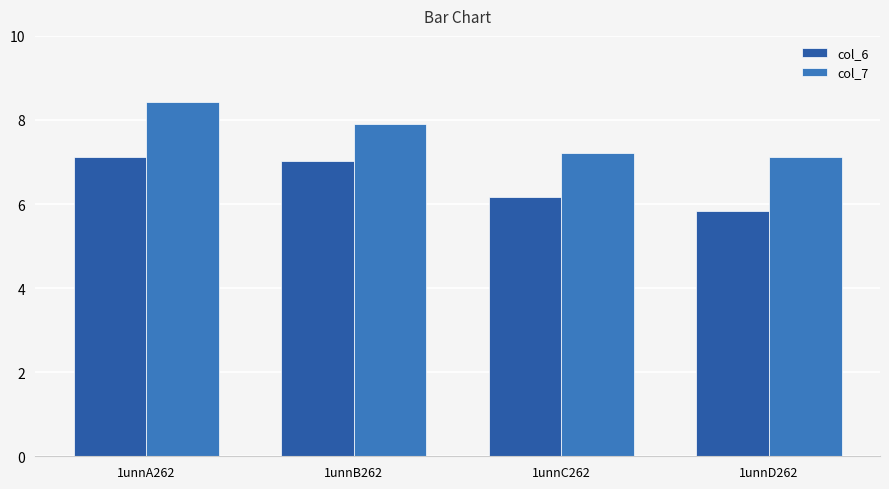

What is the difference between the maximum and second lowest values in the col_6 series?

0.9